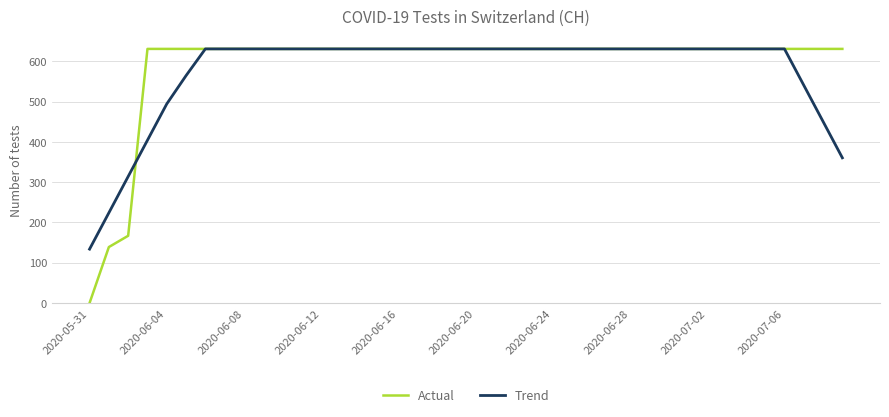

Does the chart have visible grid lines?

Yes